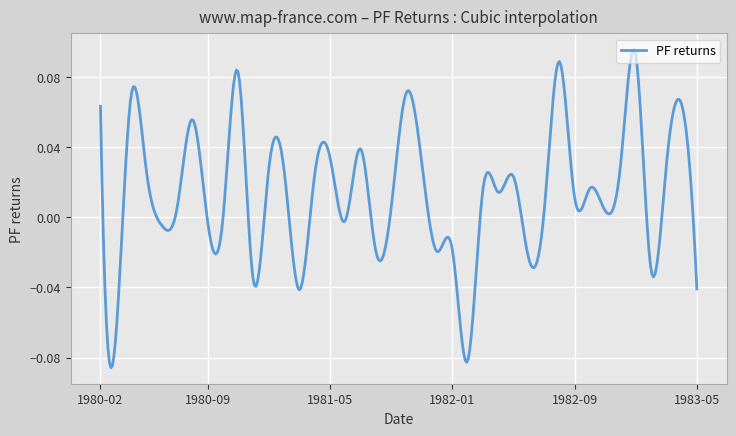

How many lines are shown in the chart?

1